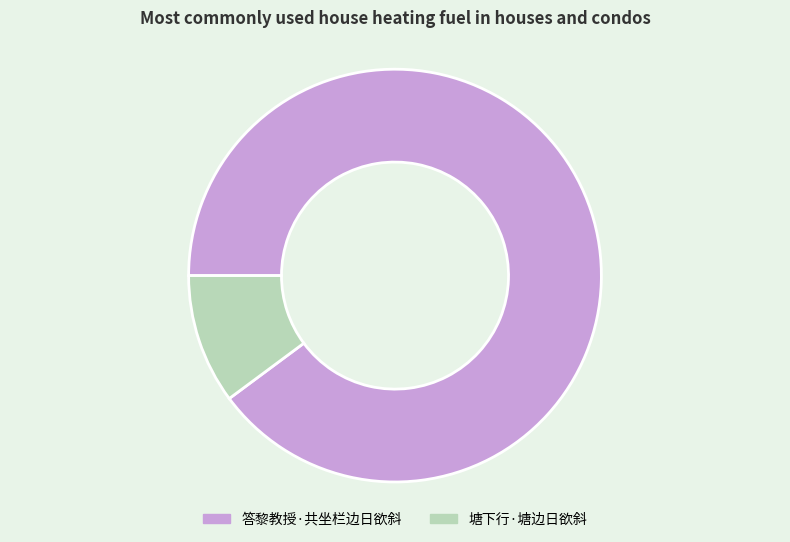

Which slice is the largest?

答黎教授·共坐栏边日欲斜